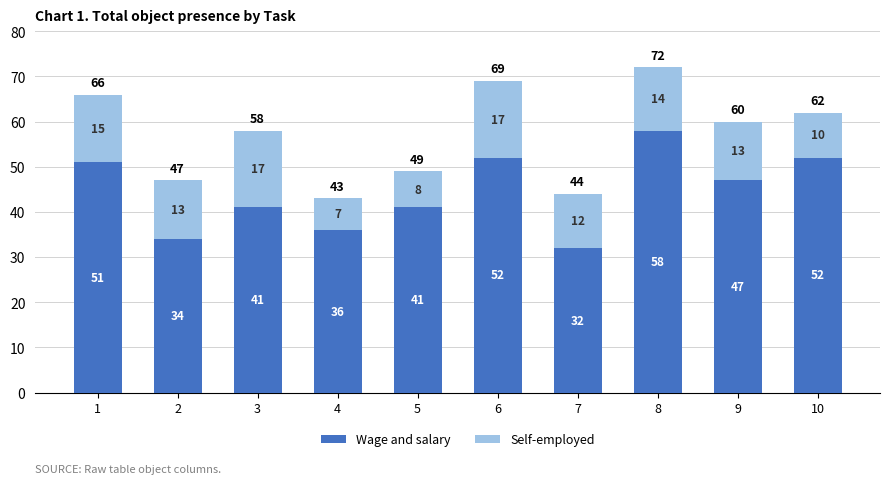

Reading right to left, what are the values for Wage and salary?

52	47	58	32	52	41	36	41	34	51